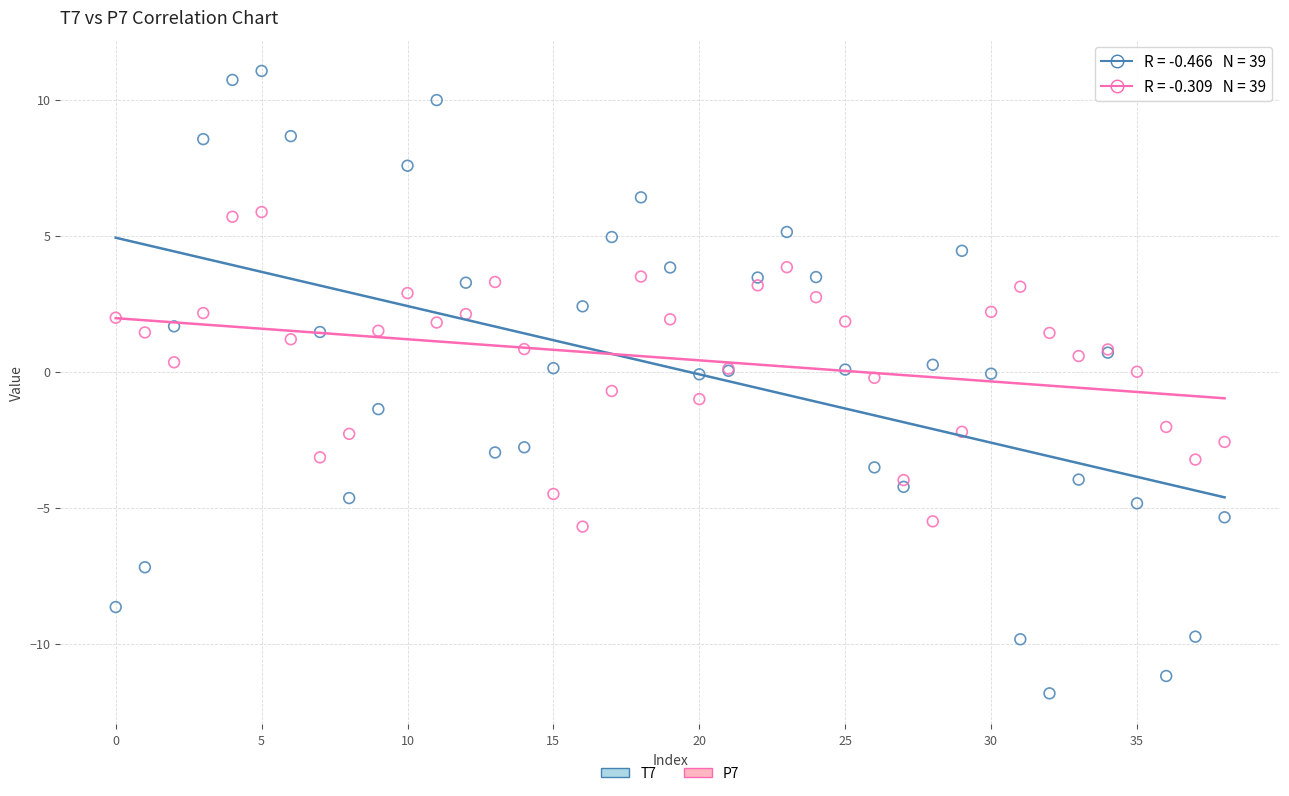

Which series has the widest spread of Y values?

T7